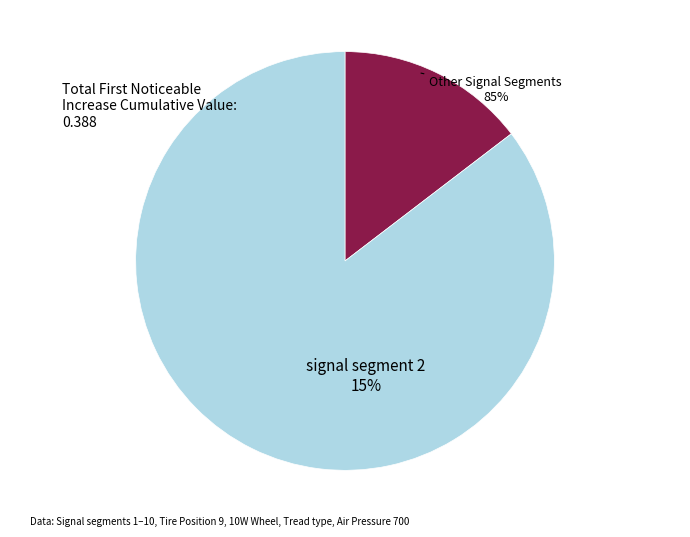

What percentage is the signal segment 2 slice, to the nearest percent?

15%